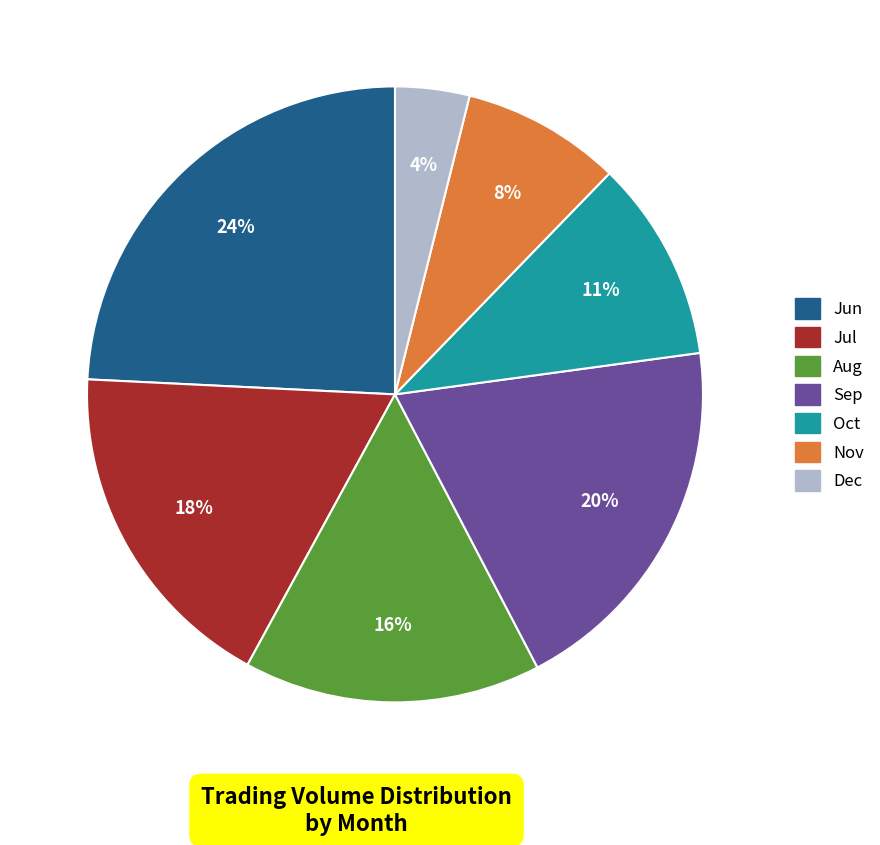

Does any single category account for the majority?

No